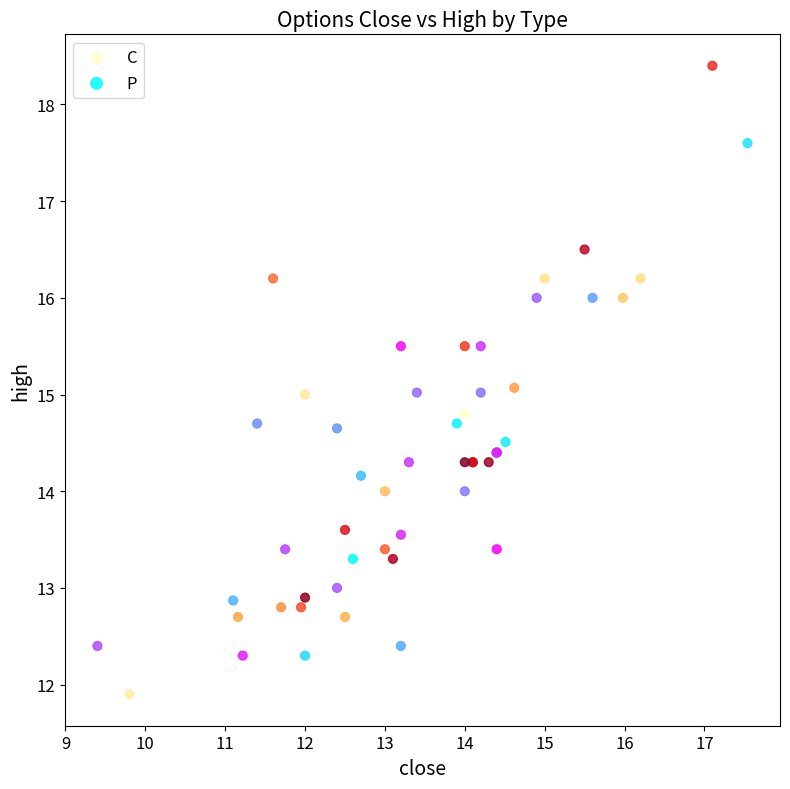

Which series reaches the maximum Y coordinate?

C